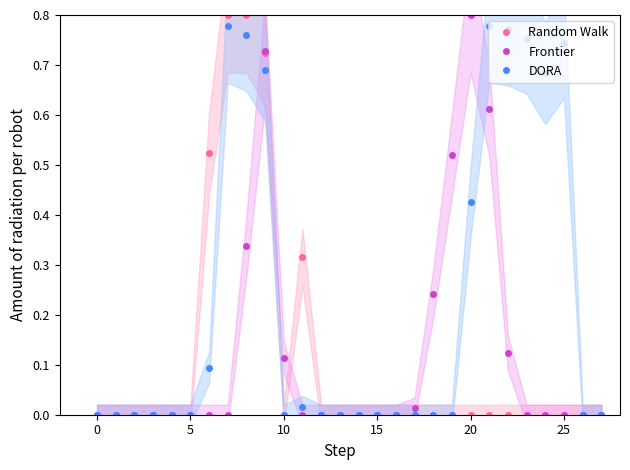

How many lines are shown in the chart?

3